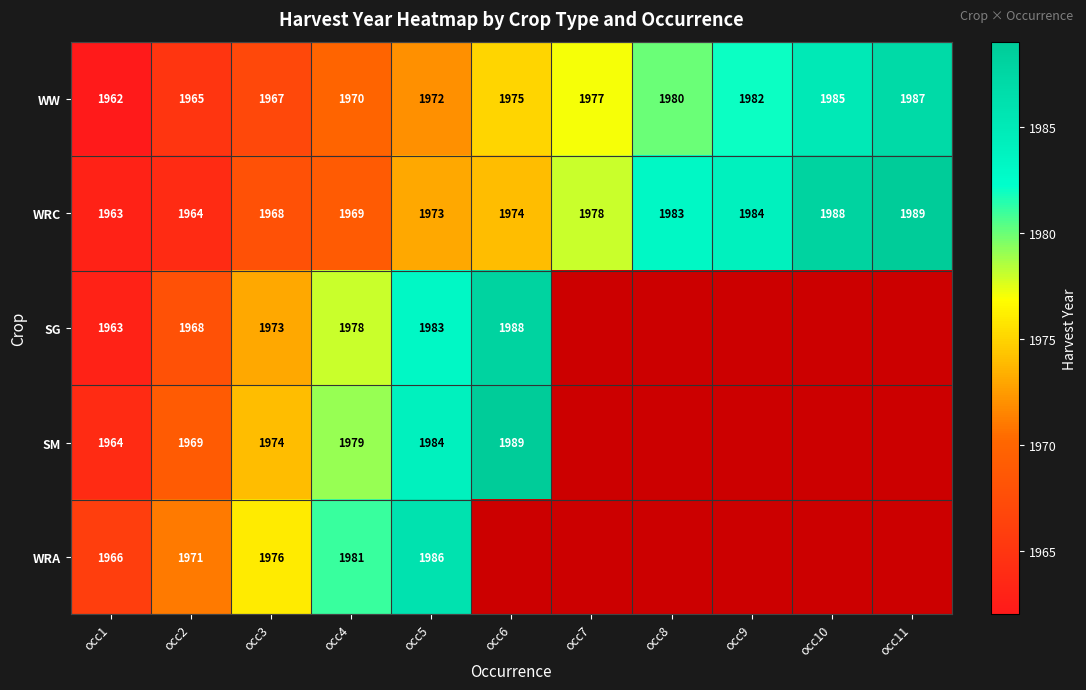

The value of WRA at occ5 is 1331. True or false?

False